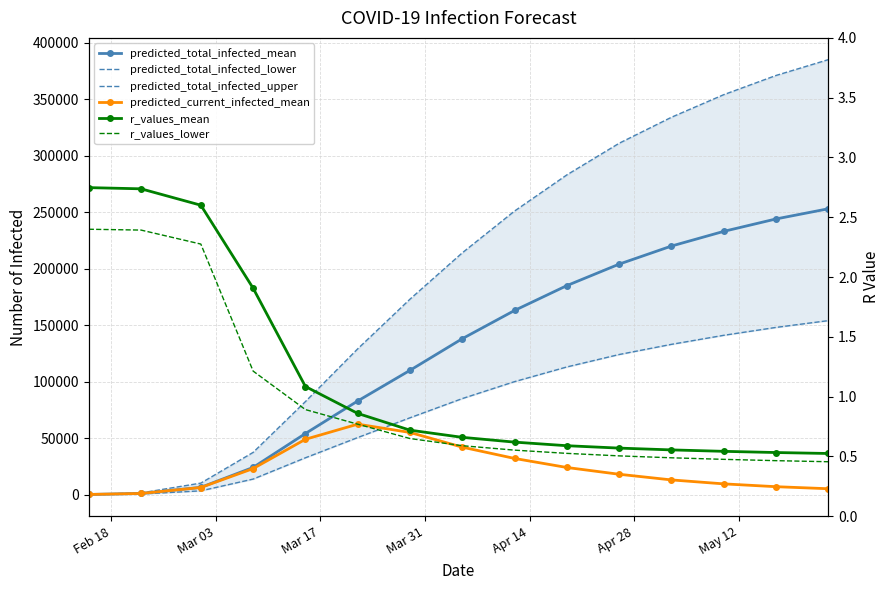

The value of predicted_current_infected_mean at 13 is 2452.7. True or false?

False